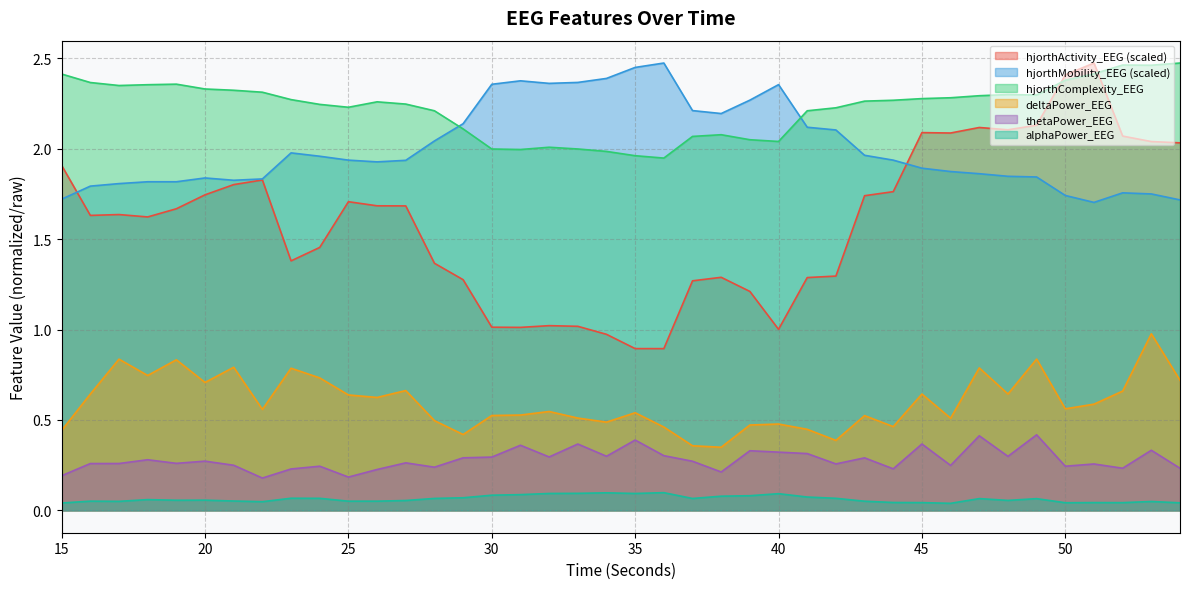

Does the chart display data point markers on the line(s)?

No